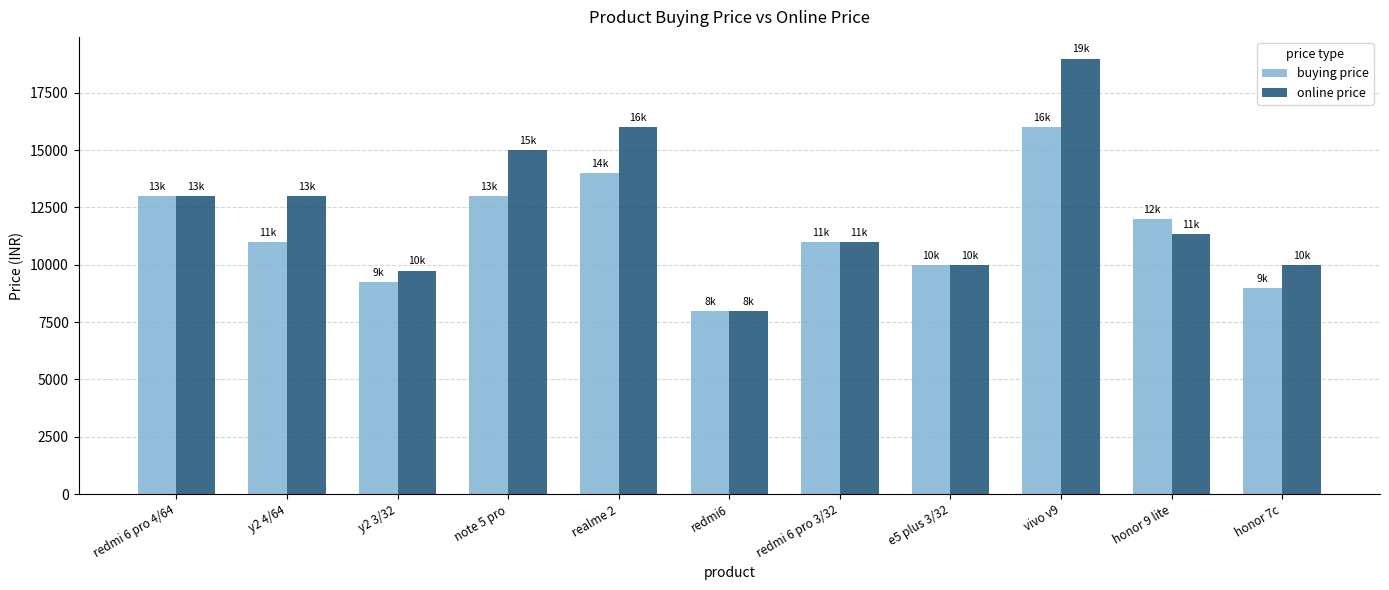

Which category has the highest value in the buying price series?

vivo v9